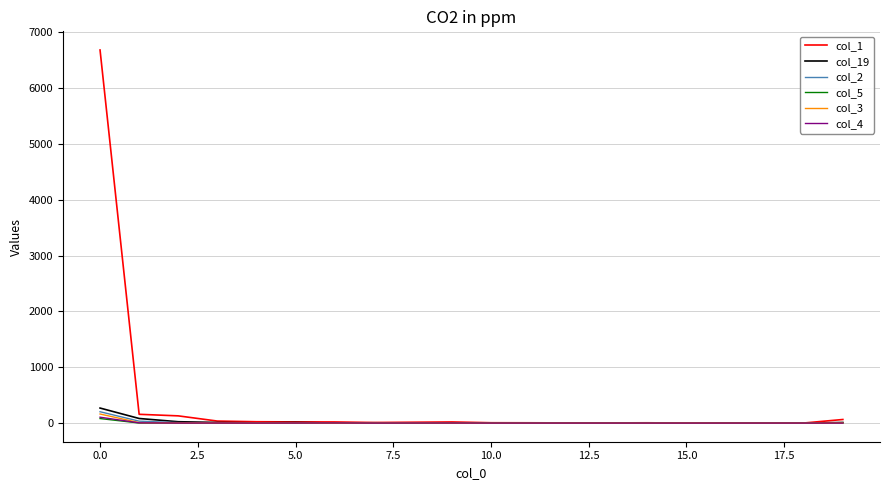

What is the greatest value displayed?

6682